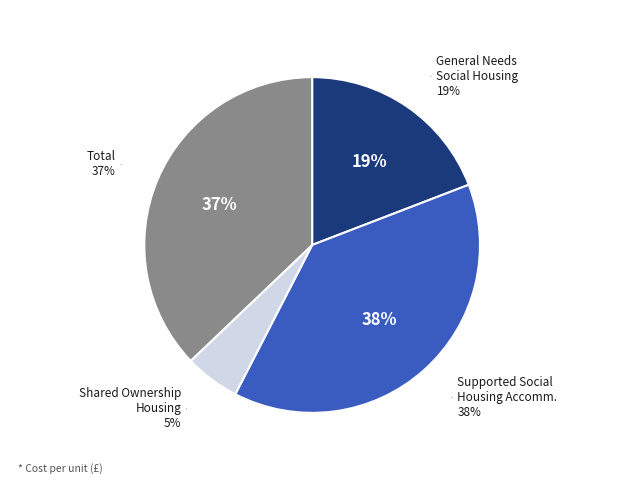

Is it true that General Needs Social Housing is 33% of the pie?

False